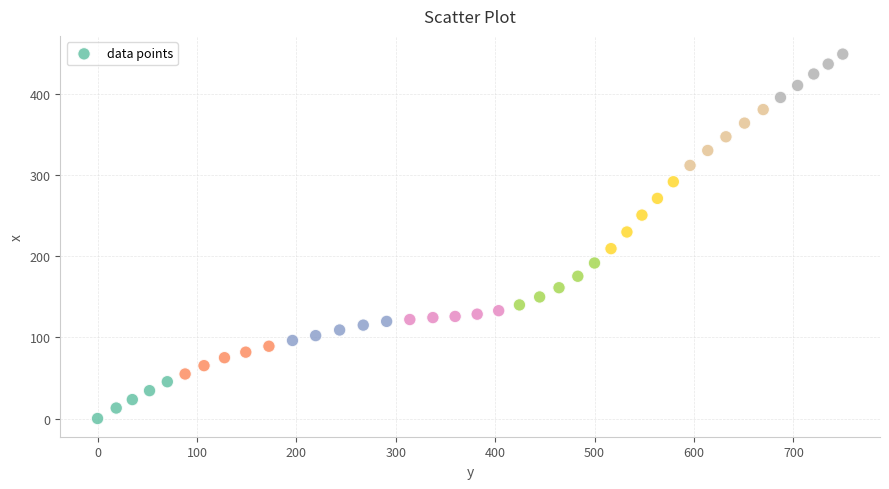

What is the range of X values (max minus min)?

749.6